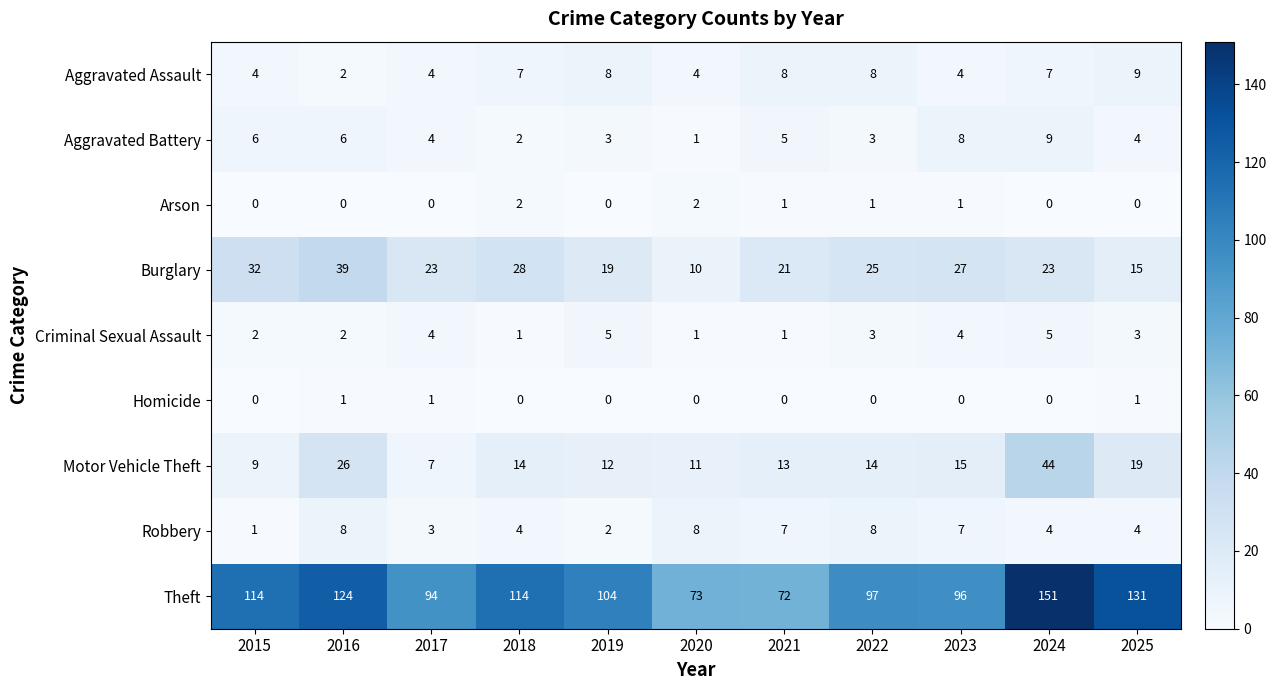

Is it true that Criminal Sexual Assault equals 6 at 2017?

False